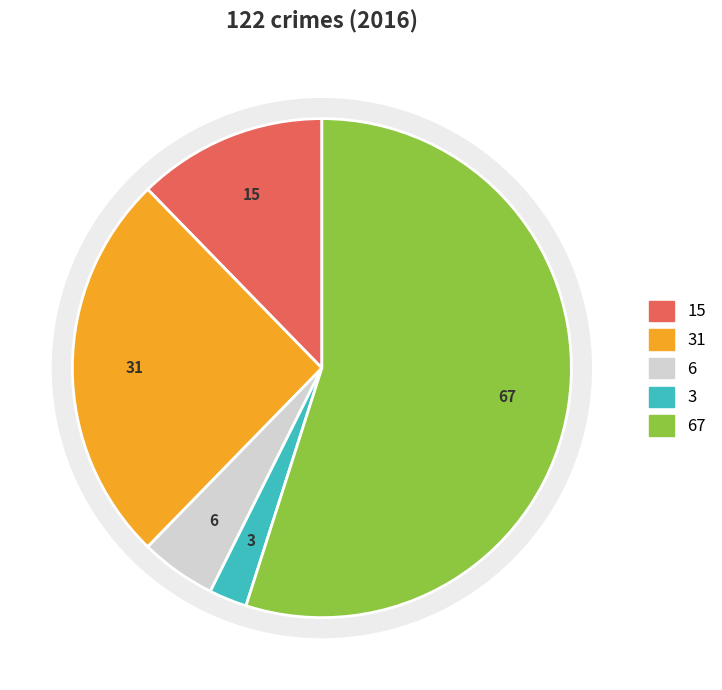

How many slices are in this pie chart?

5